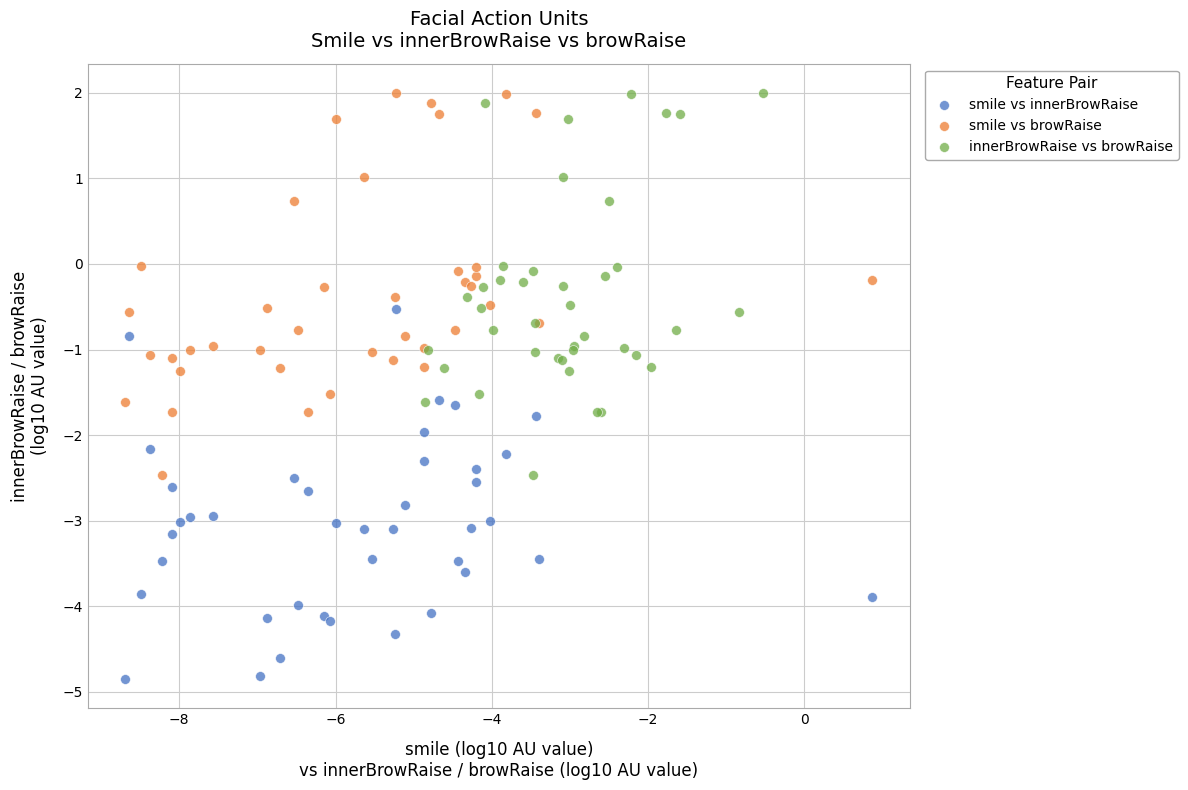

Which series reaches the minimum Y coordinate?

smile vs innerBrowRaise